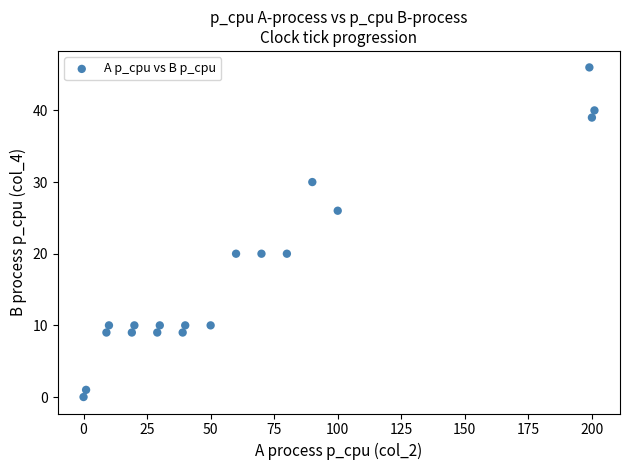

What is the range of X values (max minus min)?

201